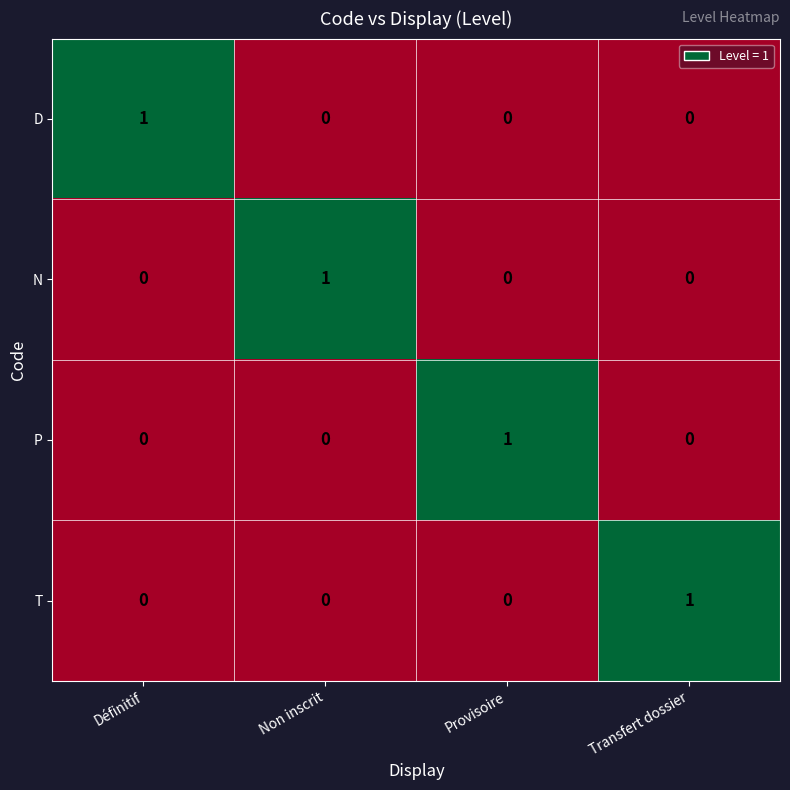

Count the D values in the range 0 to 1.

4